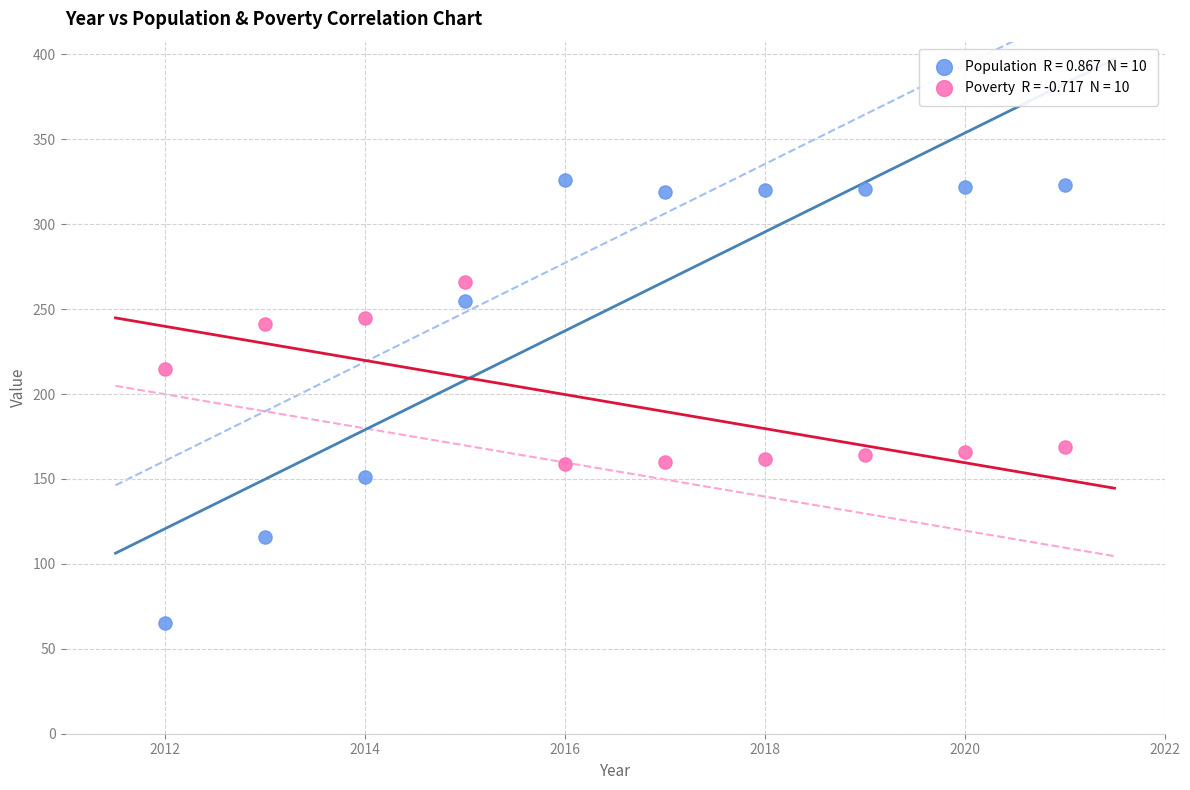

Across all series, what Y value is closest to 195?

215